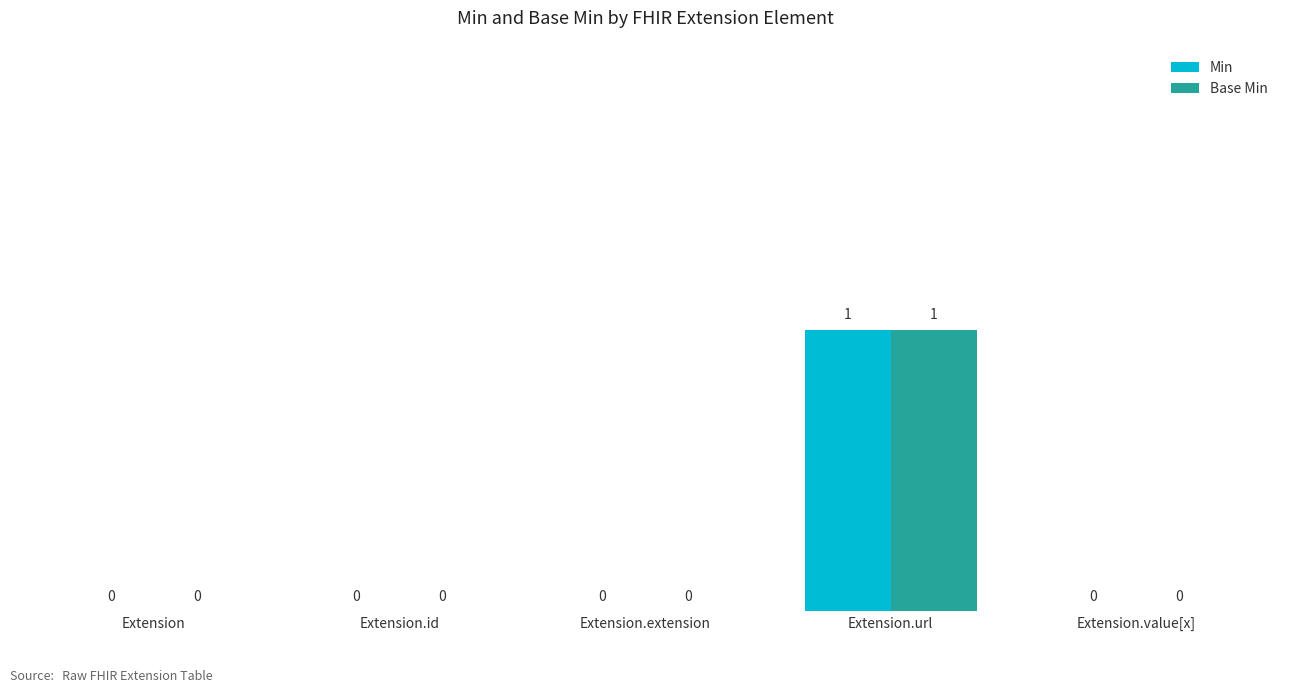

True or false: Base Min has a value of 0 at Extension.value[x].

True